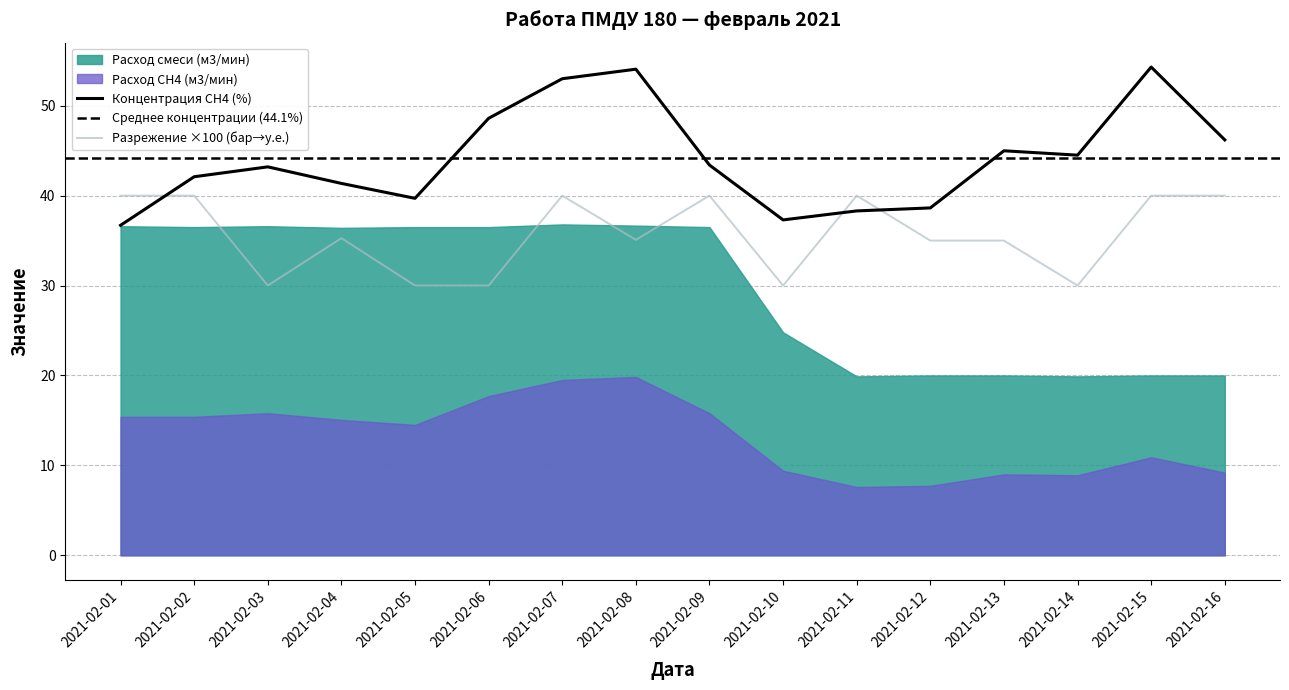

Which series ends up on top after the final intersection of Концентрация СН4 (%) and Разрежение ×100 (бар→у.е.)?

Концентрация СН4 (%)